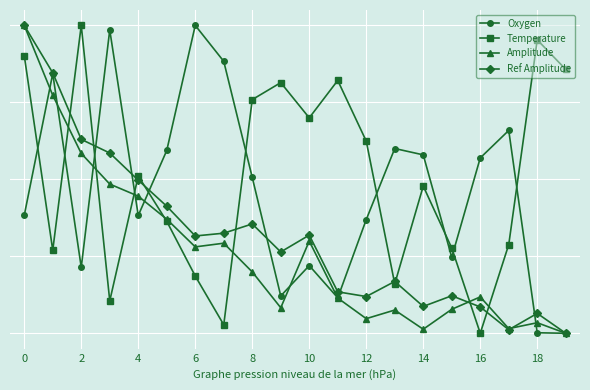

Does the chart have visible grid lines?

Yes